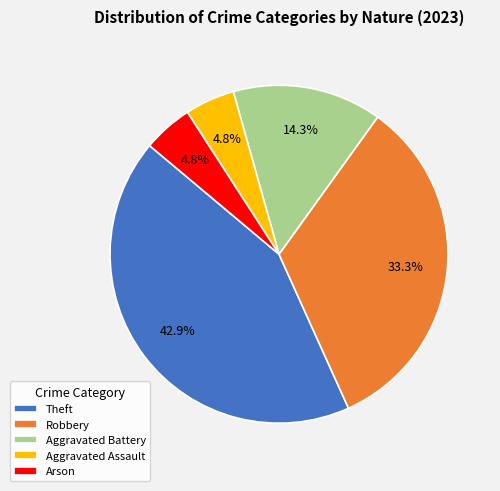

To the nearest percent, what is the combined percentage of Aggravated Assault and Arson?

10%